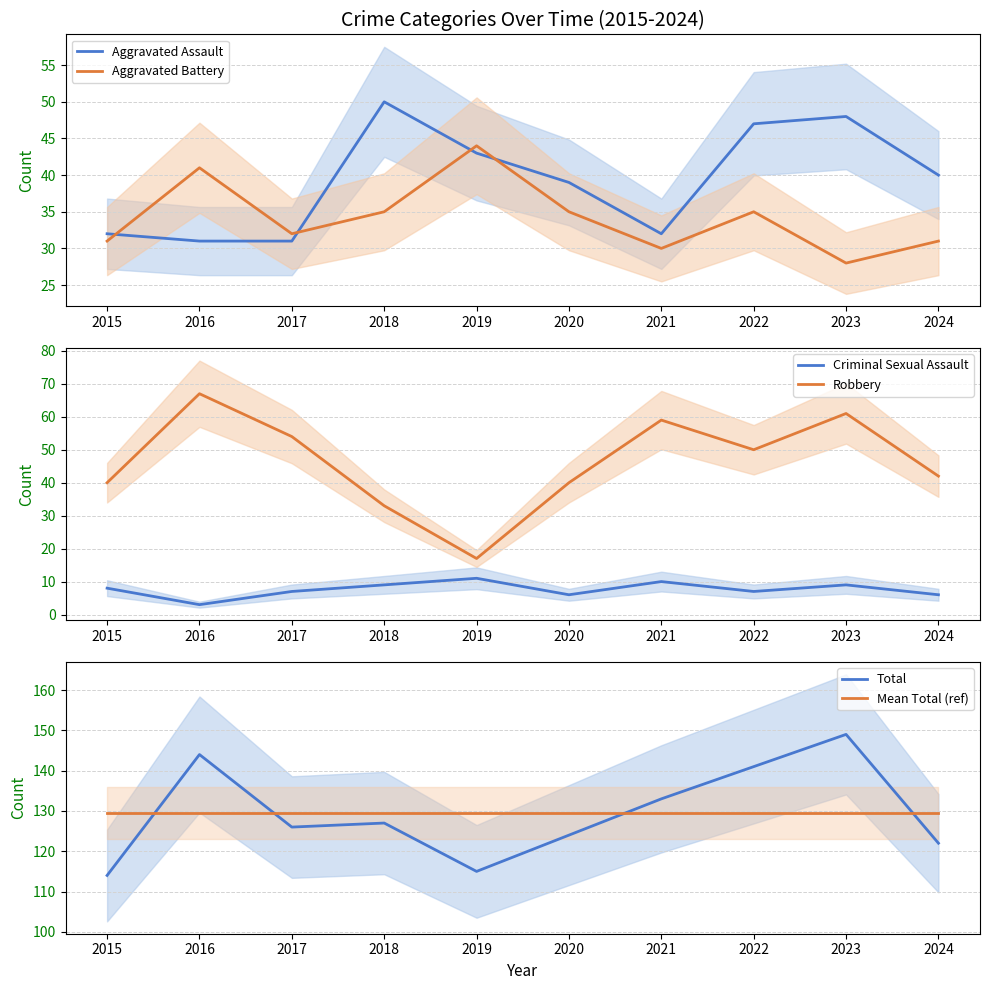

At which category does Total reach its first local peak?

2016